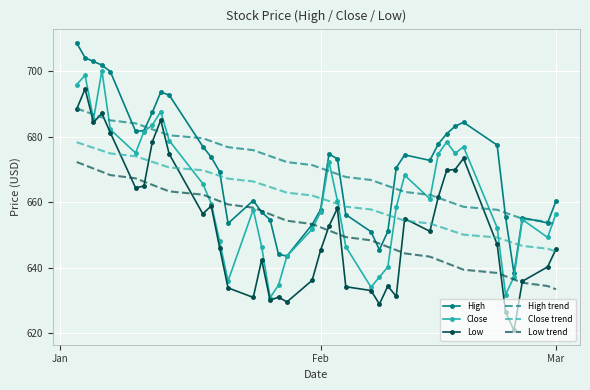

List the series in order of their peak value, highest first.

High, Close, Low, High trend, Close trend, Low trend